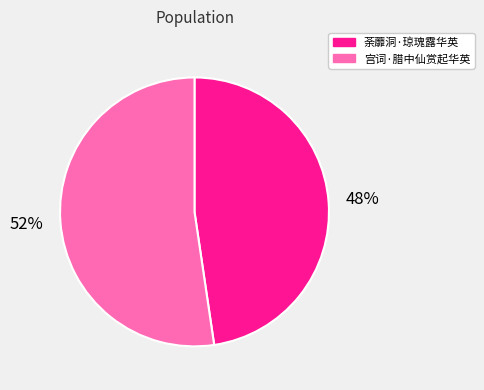

Which category has the smallest portion of the pie?

荼蘼洞·琼瑰露华英